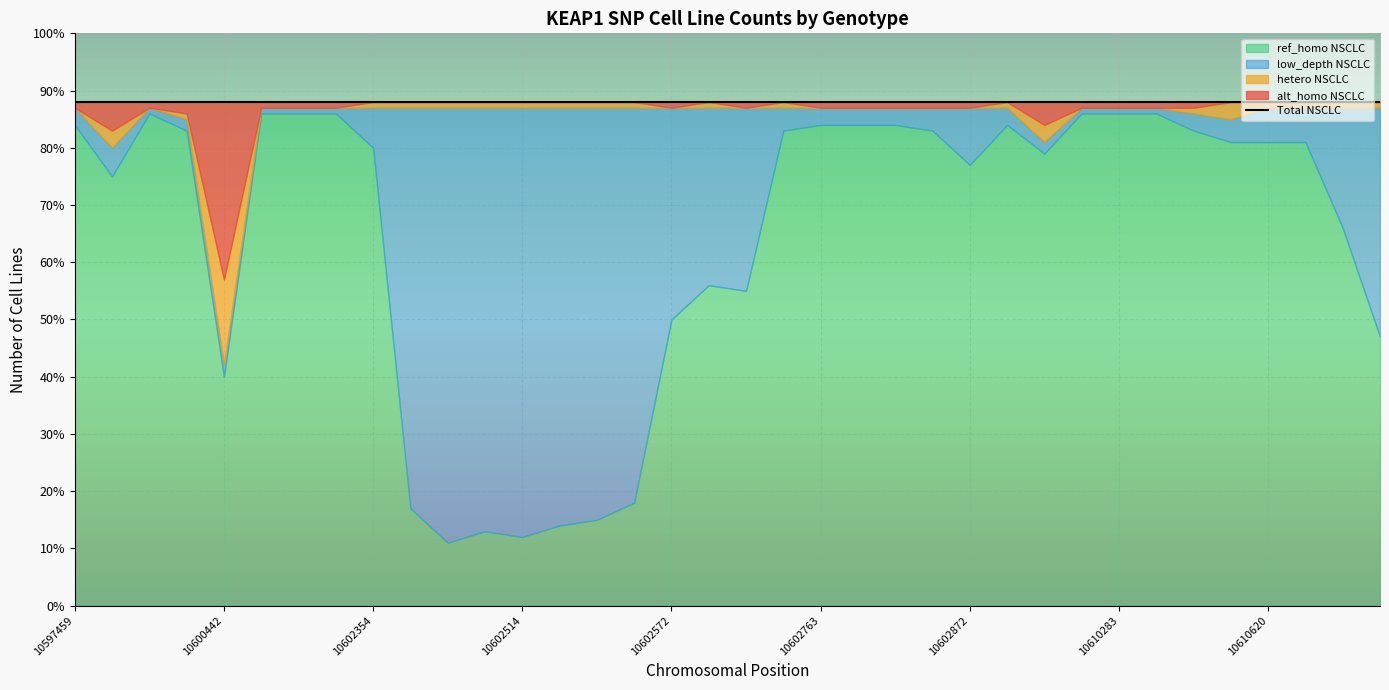

The value of low_depth NSCLC at 10602581 is 8. True or false?

False